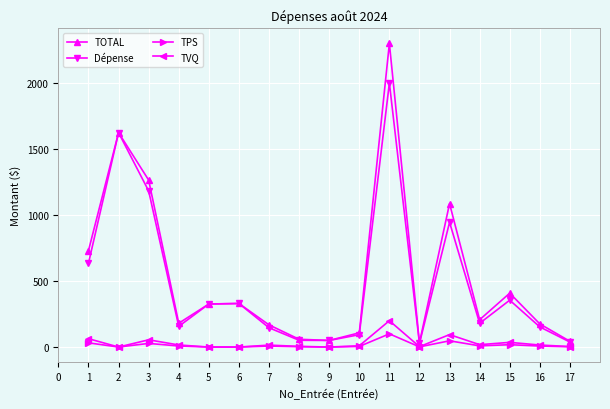

At which category is the sum across all series the highest?

11